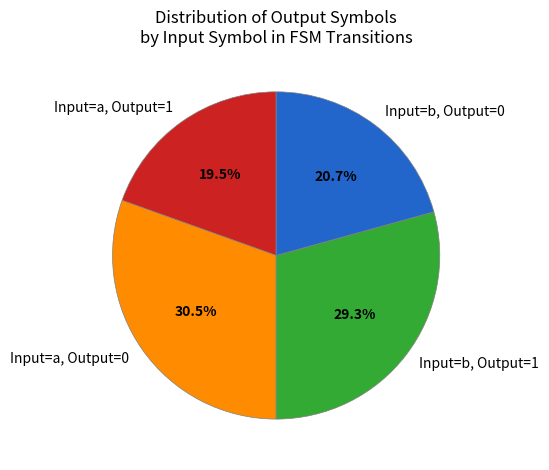

Which category has the smallest portion of the pie?

Input=a, Output=1